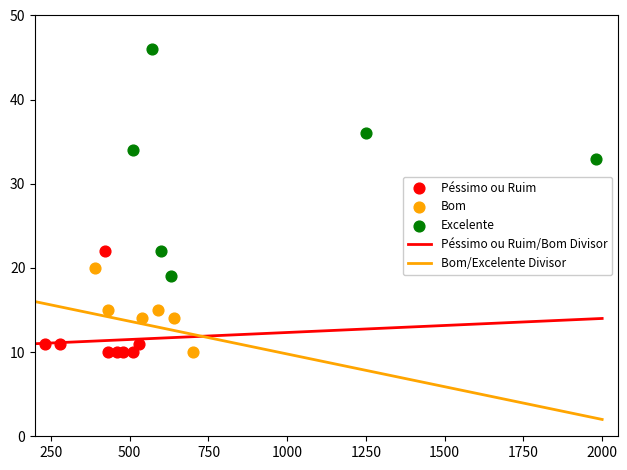

Which series has the largest Y range (max minus min)?

Excelente